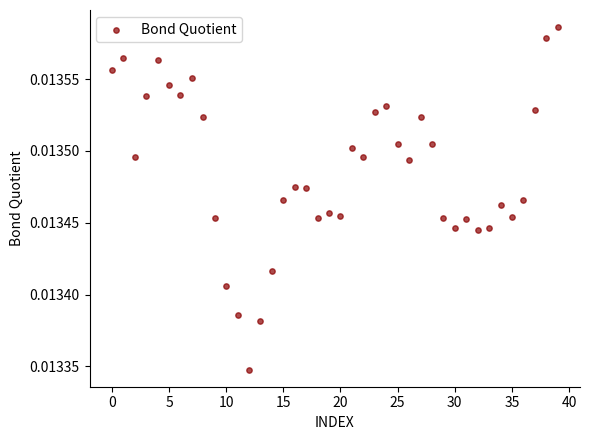

Count the number of points in this scatter plot.

40